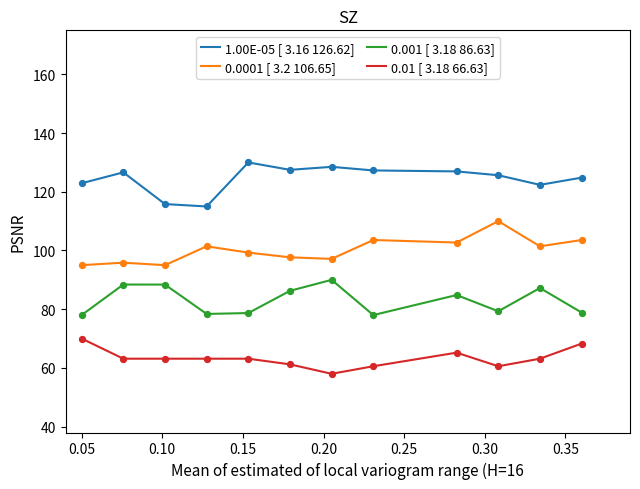

What are all the series names shown in the legend?

1.00E-05 [ 3.16 126.62], 0.0001 [ 3.2 106.65], 0.001 [ 3.18 86.63], 0.01 [ 3.18 66.63]